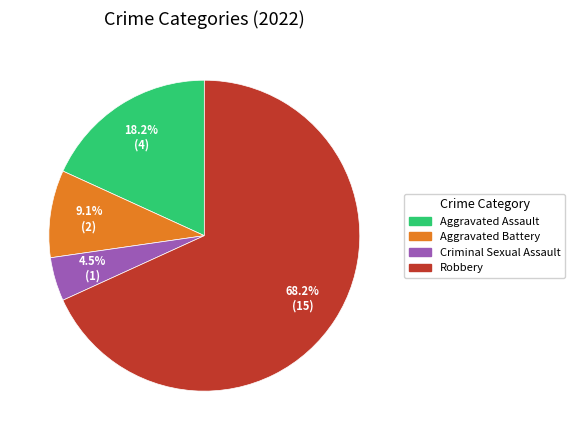

Between Aggravated Battery and Aggravated Assault, which is larger?

Aggravated Assault